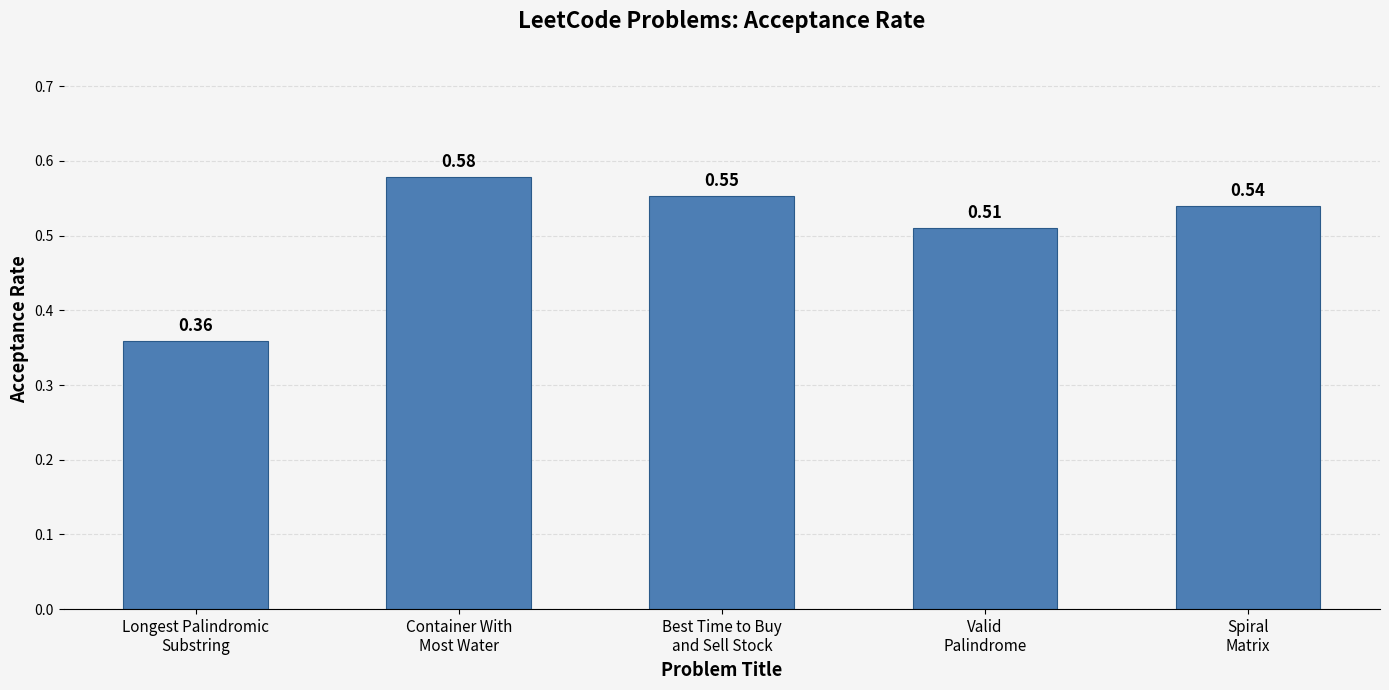

What is the sum of all values?

2.5